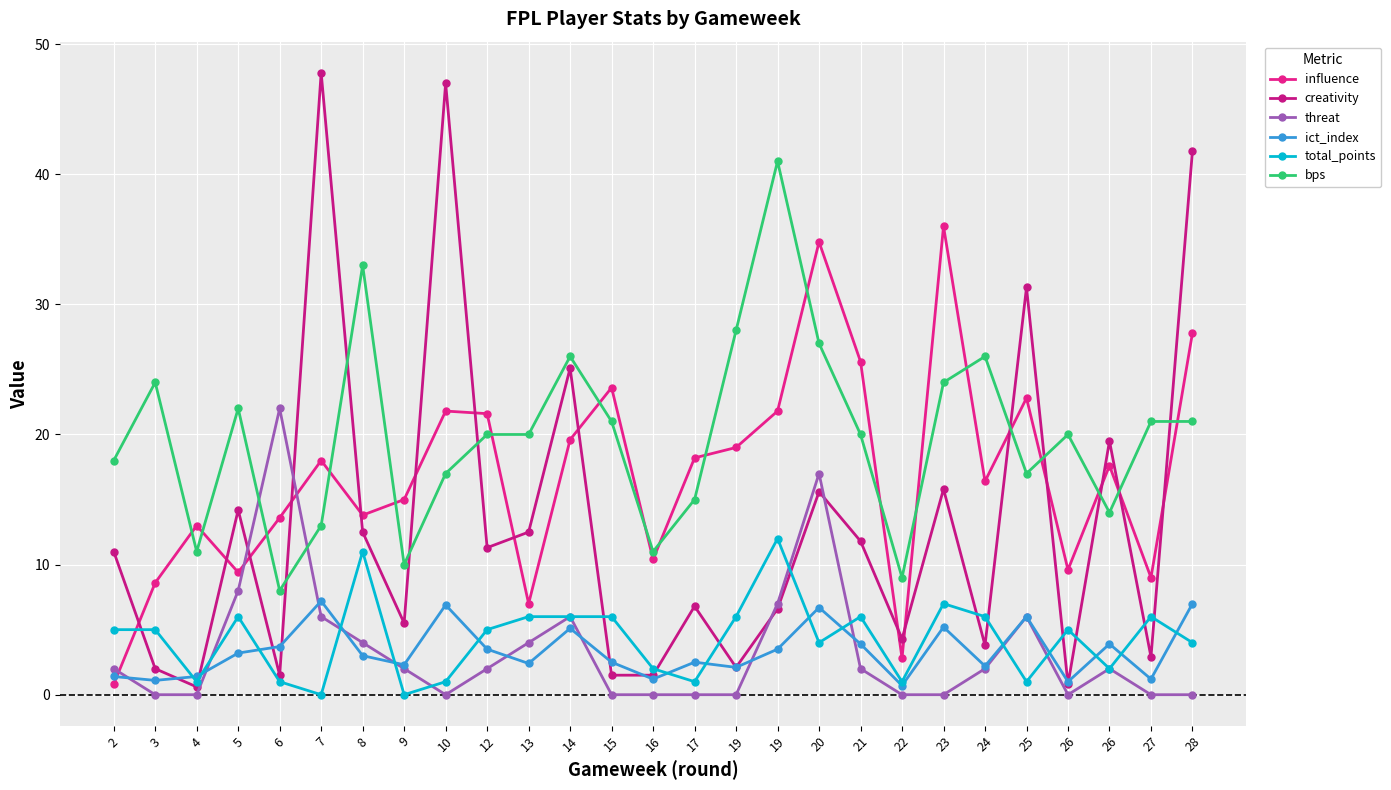

Reading right to left, extract all data points from this chart.

influence: 28=27.8	27=9.0	26=17.6	26=9.6	25=22.8	24=16.4	23=36.0	22=2.8	21=25.6	20=34.8	19=21.8	19=19.0	17=18.2	16=10.4	15=23.6	14=19.6	13=7.0	12=21.6	10=21.8	9=15.0	8=13.8	7=18.0	6=13.6	5=9.4	4=13.0	3=8.6	2=0.8
creativity: 28=41.8	27=2.9	26=19.5	26=0.8	25=31.3	24=3.8	23=15.8	22=4.3	21=11.8	20=15.6	19=6.6	19=2.1	17=6.8	16=1.5	15=1.5	14=25.1	13=12.5	12=11.3	10=47.0	9=5.5	8=12.5	7=47.8	6=1.5	5=14.2	4=0.6	3=2.0	2=11.0
threat: 28=0.0	27=0.0	26=2.0	26=0.0	25=6.0	24=2.0	23=0.0	22=0.0	21=2.0	20=17.0	19=7.0	19=0.0	17=0.0	16=0.0	15=0.0	14=6.0	13=4.0	12=2.0	10=0.0	9=2.0	8=4.0	7=6.0	6=22.0	5=8.0	4=0.0	3=0.0	2=2.0
ict_index: 28=7.0	27=1.2	26=3.9	26=1.0	25=6.0	24=2.2	23=5.2	22=0.7	21=3.9	20=6.7	19=3.5	19=2.1	17=2.5	16=1.2	15=2.5	14=5.1	13=2.4	12=3.5	10=6.9	9=2.3	8=3.0	7=7.2	6=3.7	5=3.2	4=1.4	3=1.1	2=1.4
total_points: 28=4.0	27=6.0	26=2.0	26=5.0	25=1.0	24=6.0	23=7.0	22=1.0	21=6.0	20=4.0	19=12.0	19=6.0	17=1.0	16=2.0	15=6.0	14=6.0	13=6.0	12=5.0	10=1.0	9=0.0	8=11.0	7=0.0	6=1.0	5=6.0	4=1.0	3=5.0	2=5.0
bps: 28=21.0	27=21.0	26=14.0	26=20.0	25=17.0	24=26.0	23=24.0	22=9.0	21=20.0	20=27.0	19=41.0	19=28.0	17=15.0	16=11.0	15=21.0	14=26.0	13=20.0	12=20.0	10=17.0	9=10.0	8=33.0	7=13.0	6=8.0	5=22.0	4=11.0	3=24.0	2=18.0